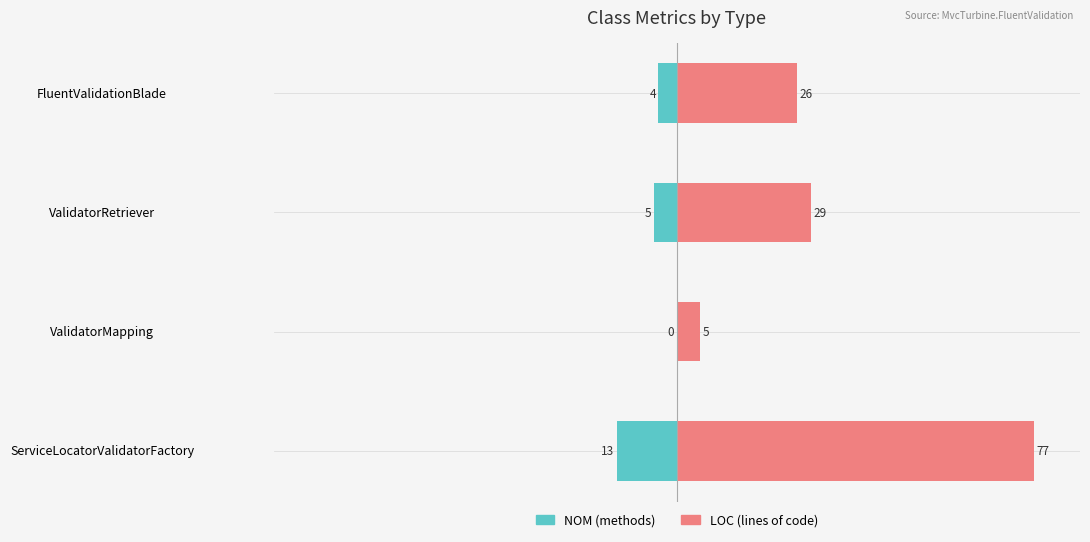

How many bars are there in total?

8